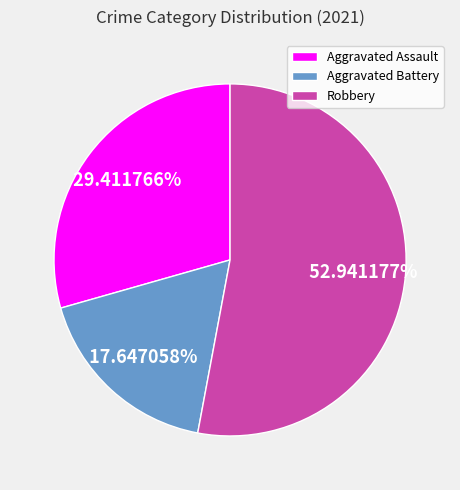

Rank the categories by value from lowest to highest.

Aggravated Battery, Aggravated Assault, Robbery